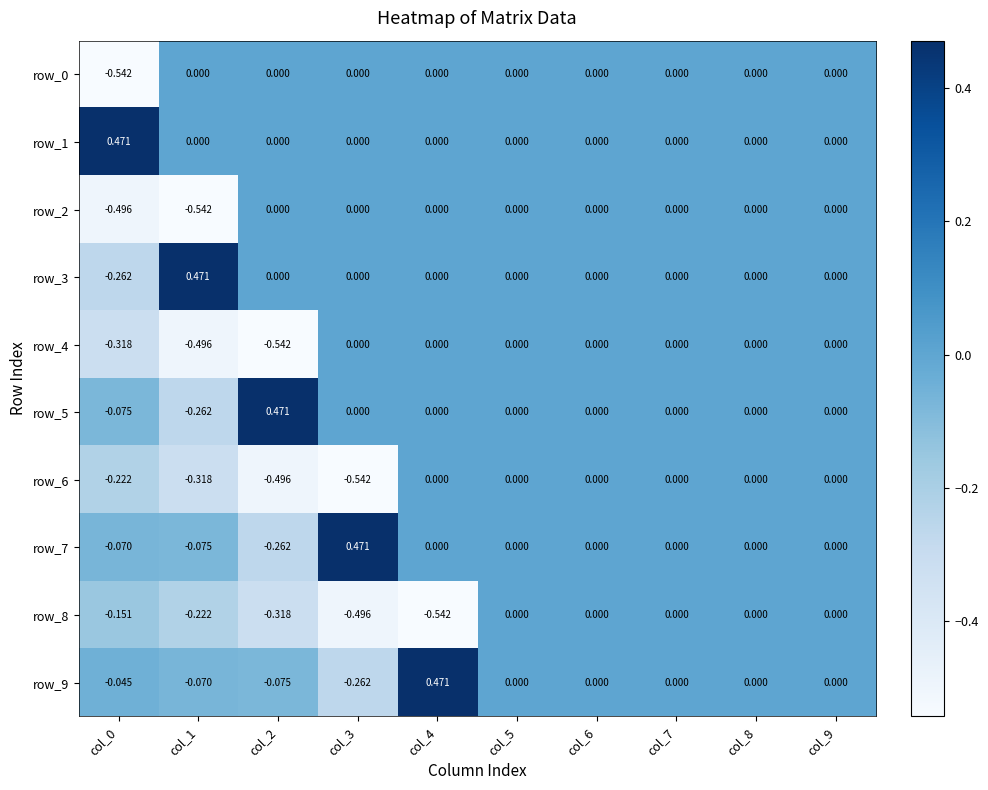

What is the average value of the row_8 series?

-0.2